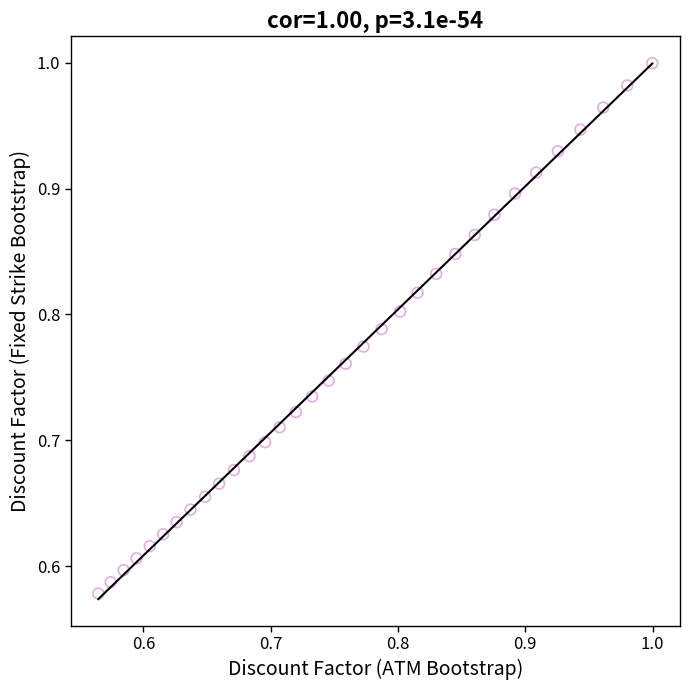

What is the range of X values (max minus min)?

0.4